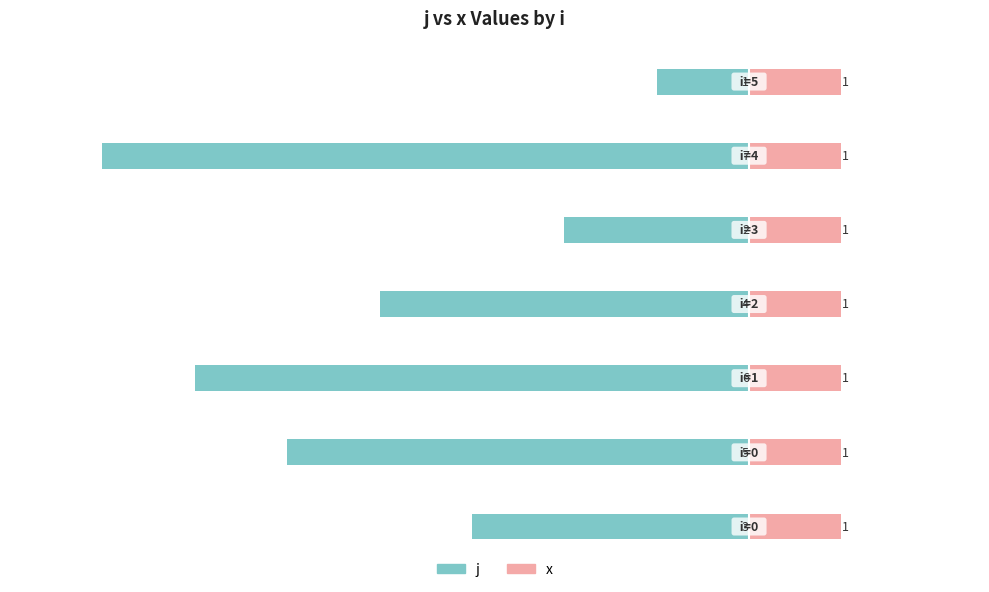

How many values in the j series exceed -4?

3